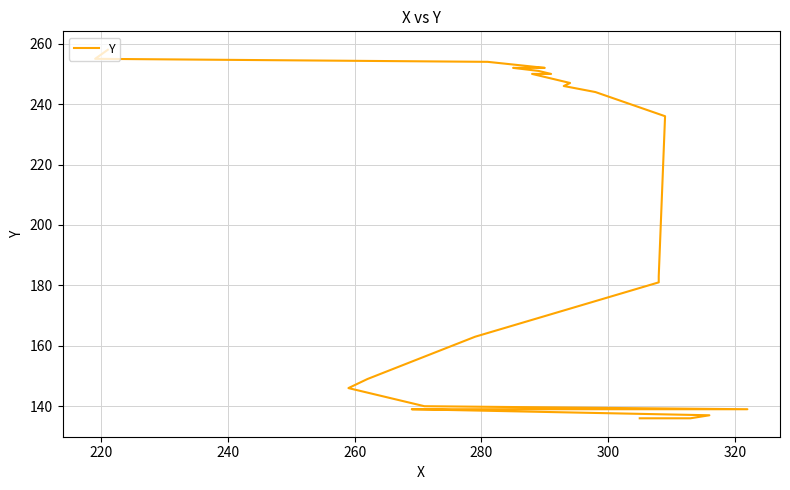

What is the smallest value displayed?

136